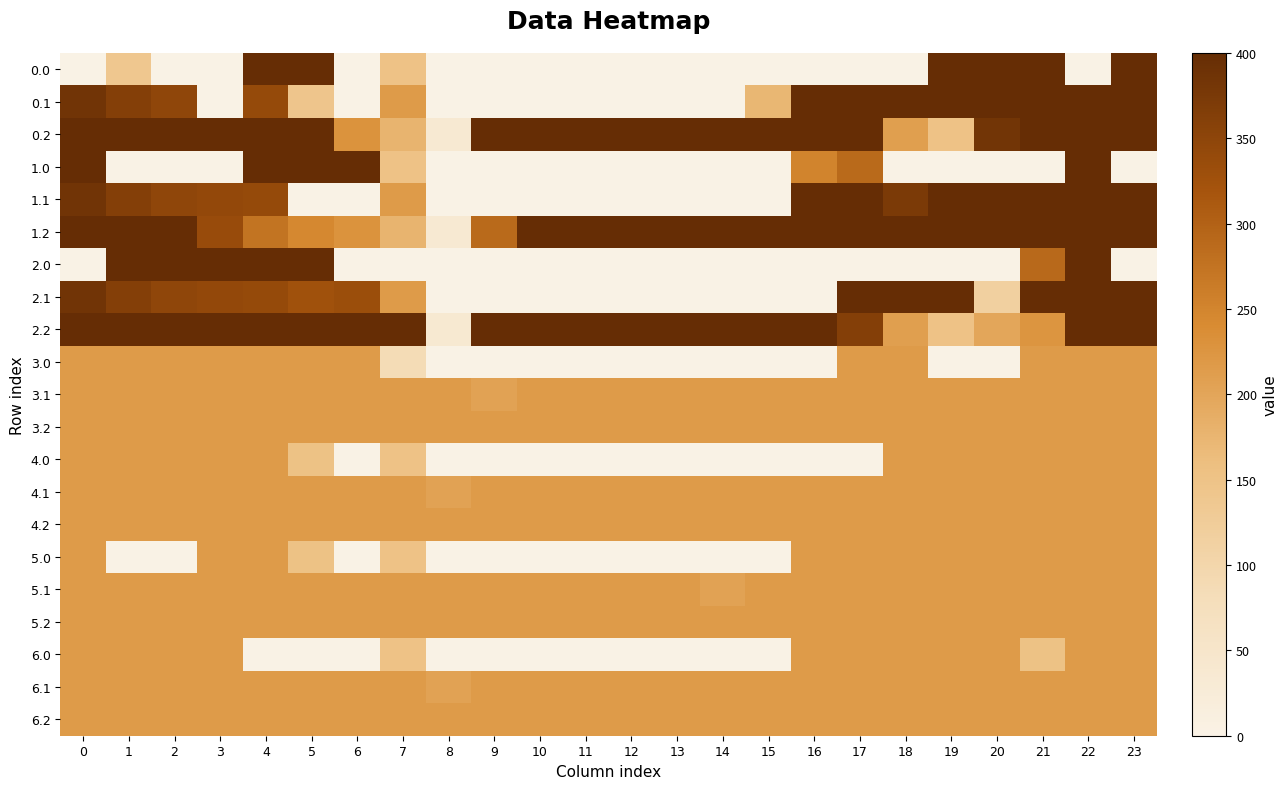

What is the difference between the highest and lowest values at 9?

400.0